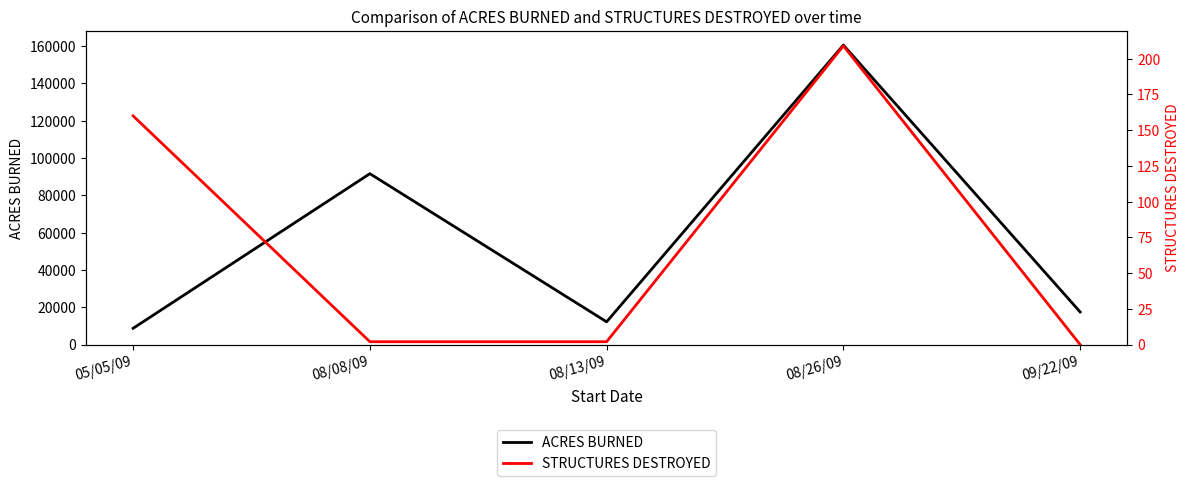

Reading left to right, extract all data points from this chart.

ACRES BURNED: 05/05/09=8733	08/08/09=91622	08/13/09=12200	08/26/09=160577	09/22/09=17500
STRUCTURES DESTROYED: 05/05/09=160	08/08/09=2	08/13/09=2	08/26/09=209	09/22/09=0